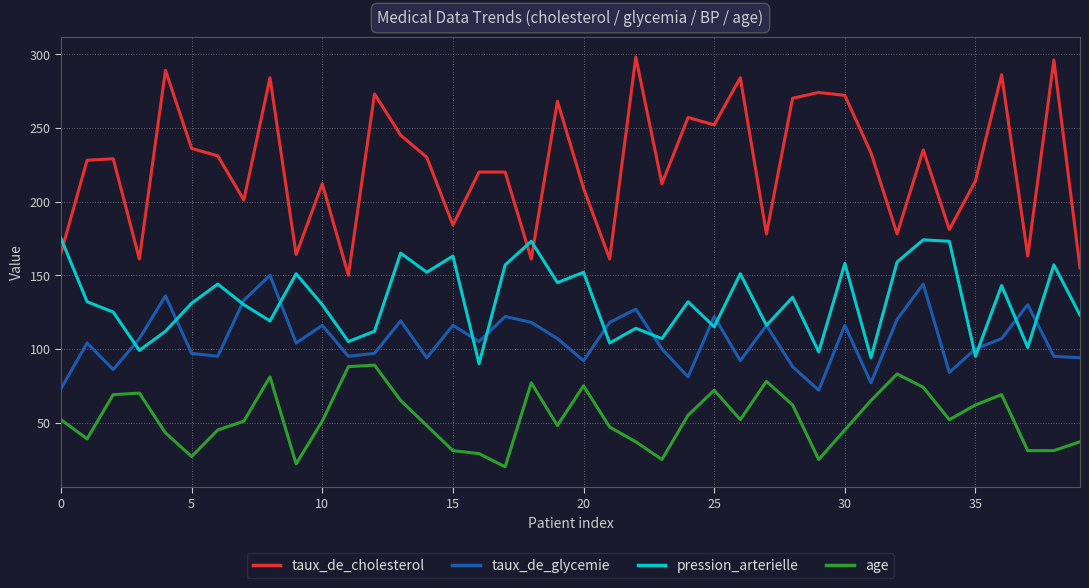

What is the difference between the second highest and second lowest values in the age series?

66